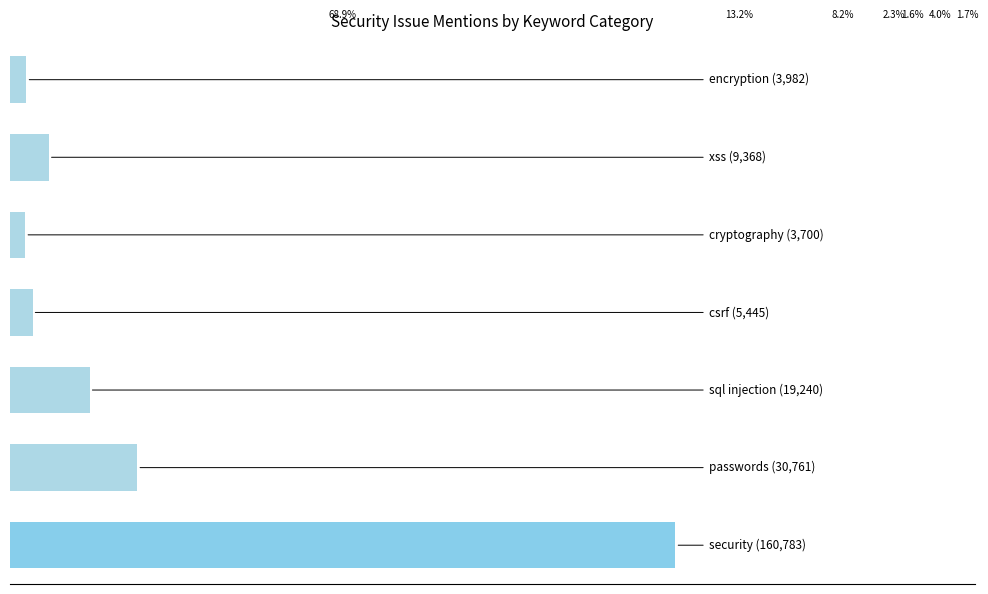

List the labels in order of value, smallest first.

4, 6, 3, 5, 2, 1, 0